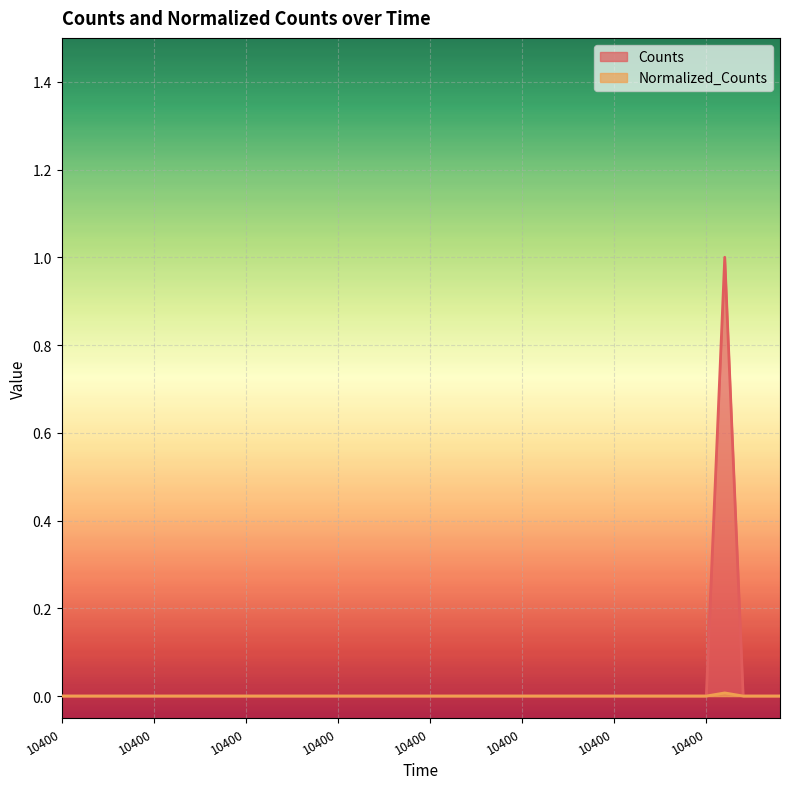

True or false: Normalized_Counts and Counts intersect in this chart.

False